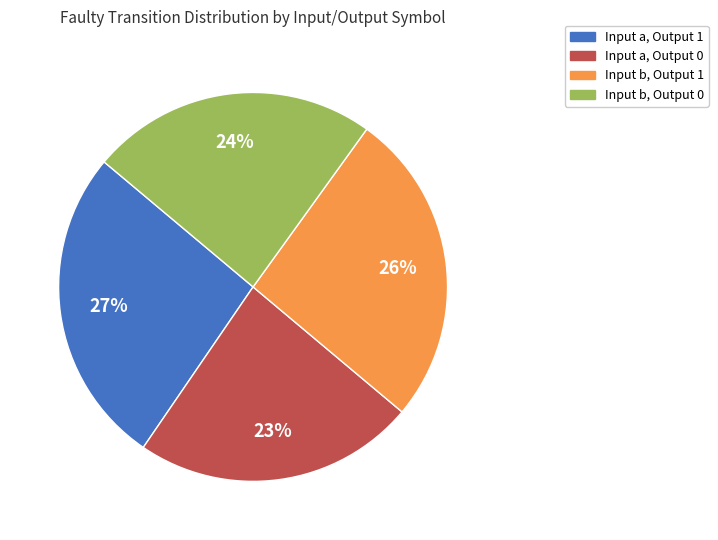

To the nearest percent, what is the average slice percentage?

25%